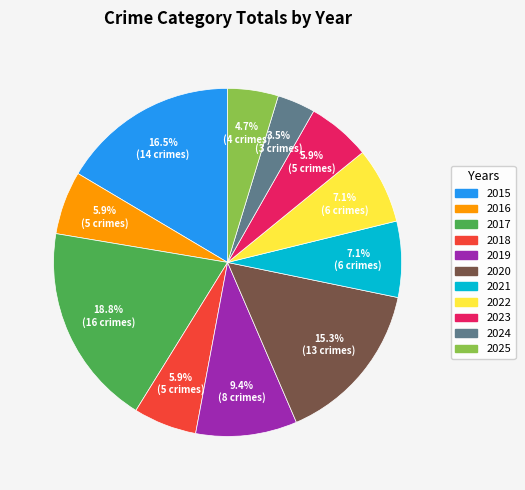

Is there any slice that represents more than half of the pie?

No